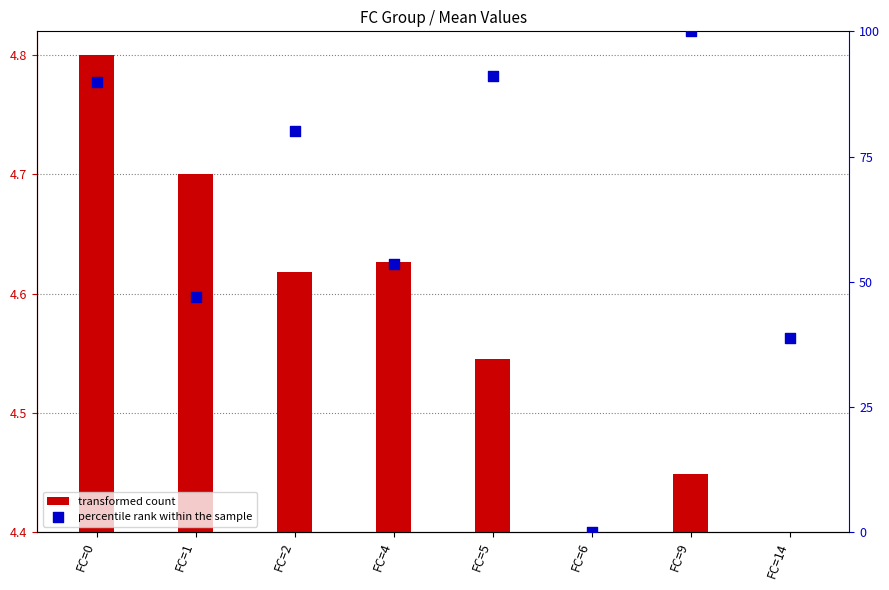

At how many categories does at least one series exceed 90?

2